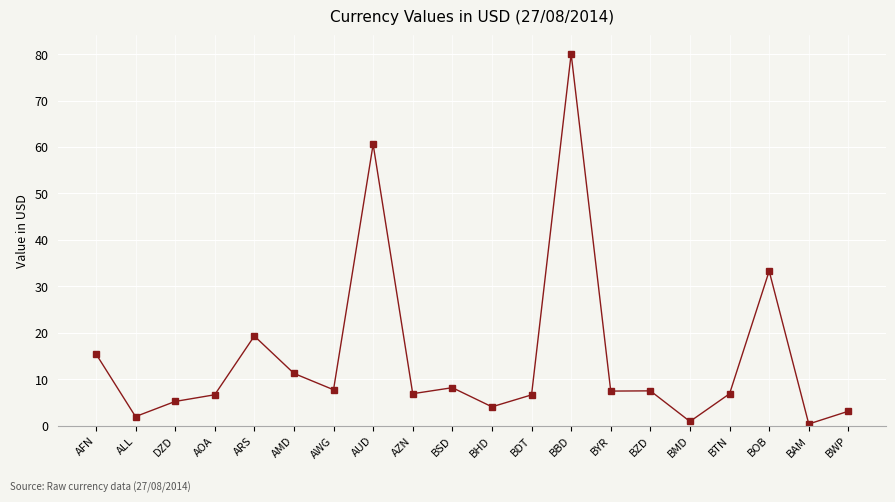

At which category does the chart reach its peak across all series?

BBD